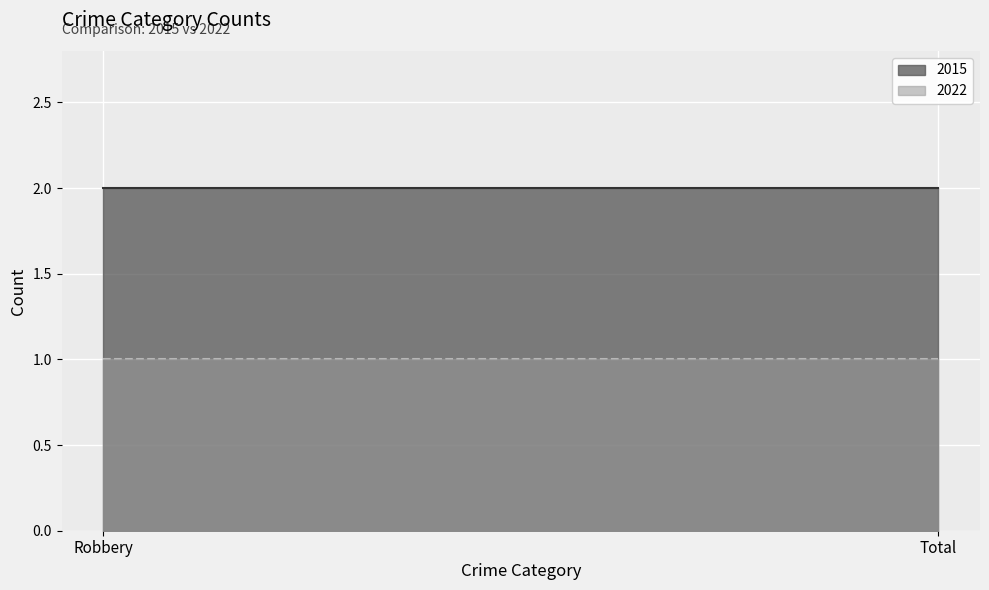

True or false: 2022 has a value of 1 at Robbery.

False